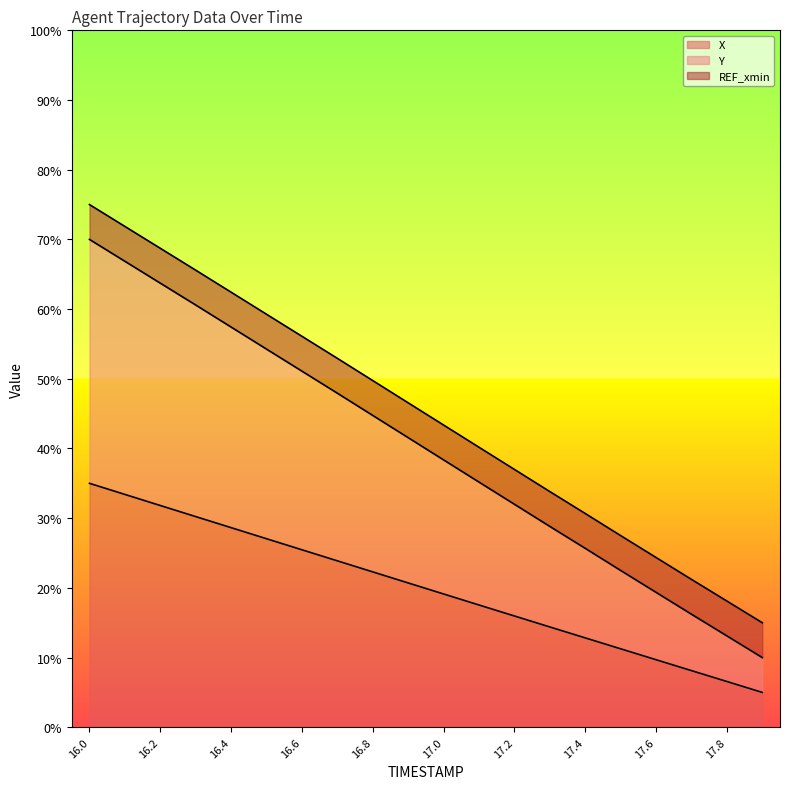

Read the X line value at 16.6.

0.3